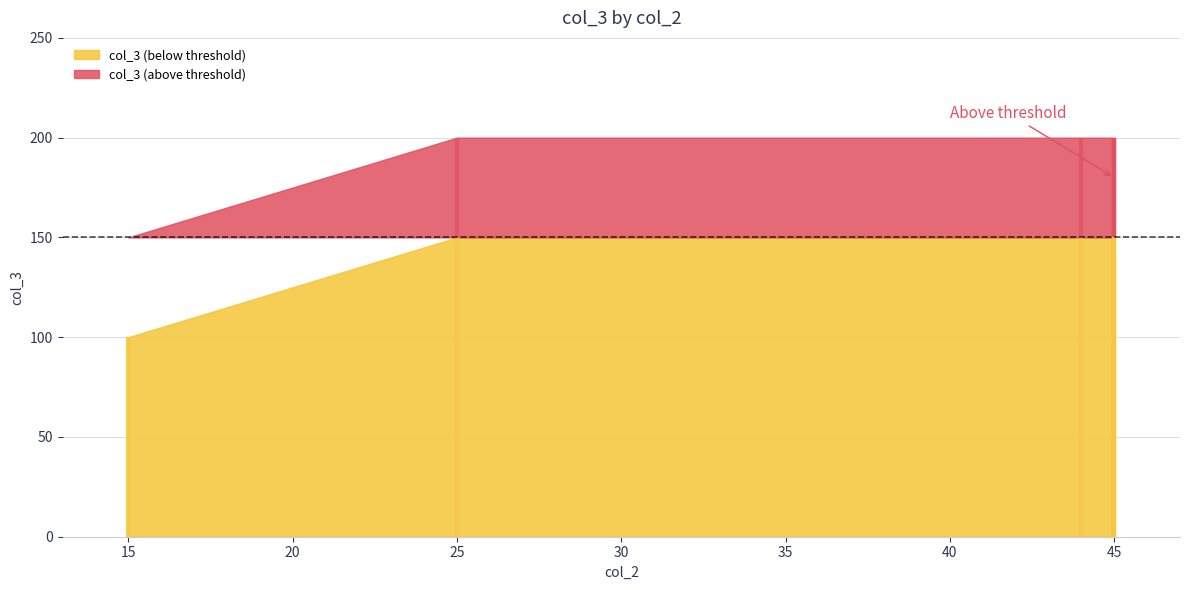

What is the difference between the second highest and minimum values?

100